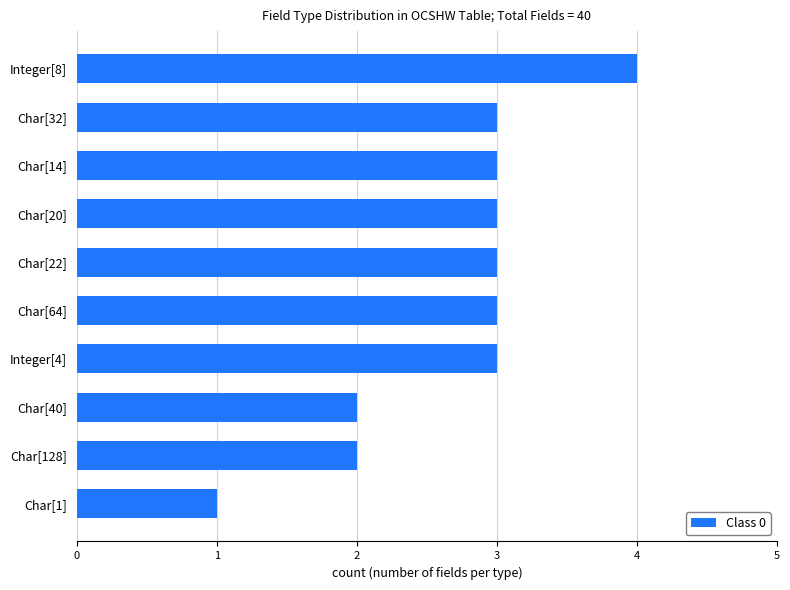

The value at Char[14] is 3. True or false?

True